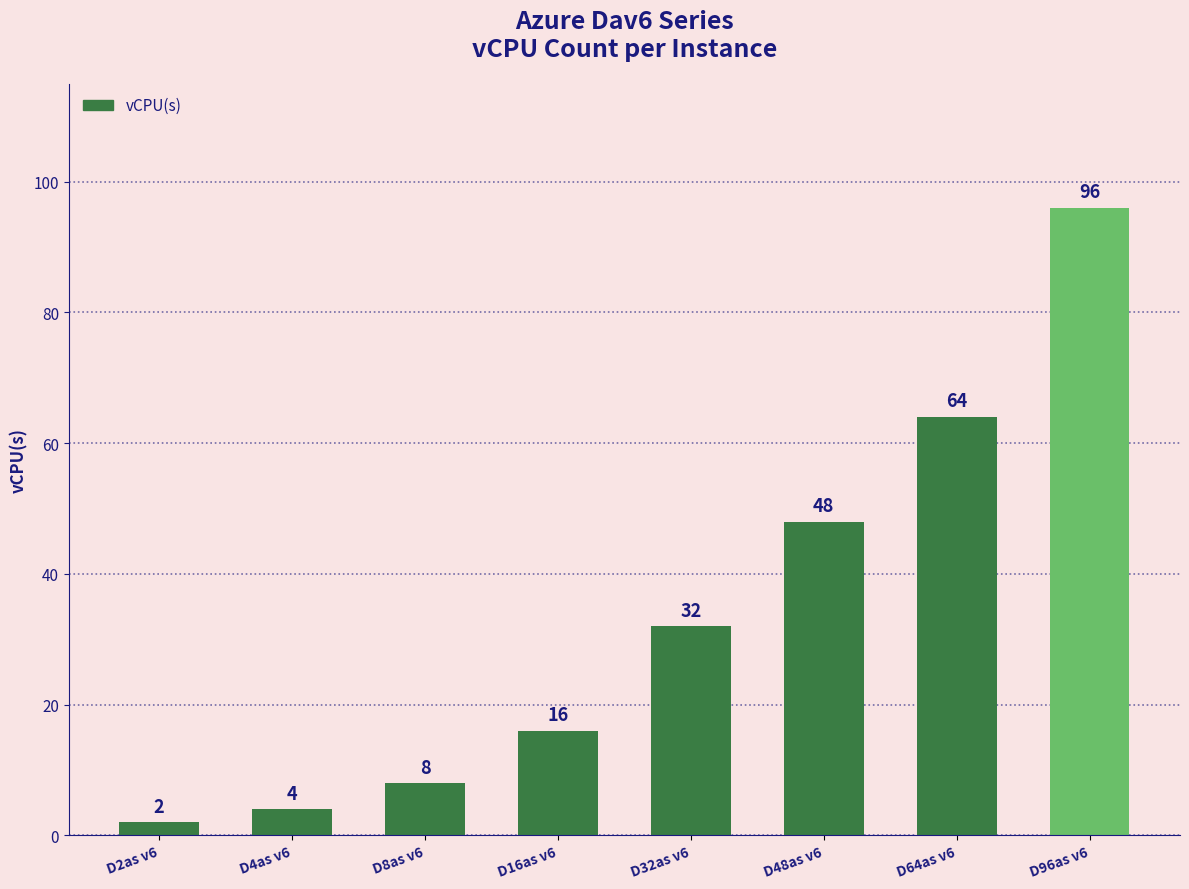

How many data points does each series have?

8